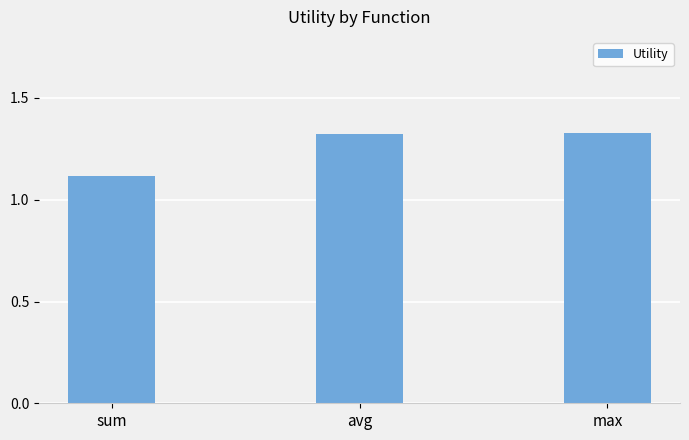

What is the sum of all values?

3.8